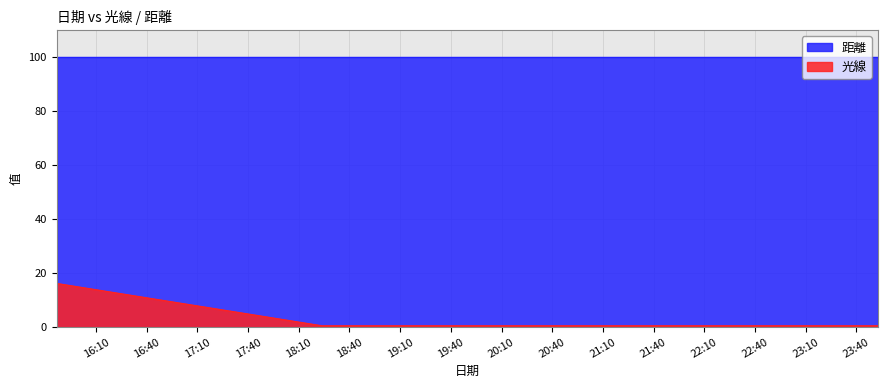

Rank the categories by value from highest to lowest.

2022-11-13 15:46:39, 2022-11-13 15:47:11, 2022-11-13 18:23:40, 2022-11-13 18:24:12, 2022-11-13 23:44:17, 2022-11-13 23:44:50, 2022-11-13 23:45:21, 2022-11-13 23:45:51, 2022-11-13 23:46:21, 2022-11-13 23:46:52, 2022-11-13 23:47:22, 2022-11-13 23:47:52, 2022-11-13 23:48:23, 2022-11-13 23:48:53, 2022-11-13 23:49:23, 2022-11-13 23:49:54, 2022-11-13 23:50:24, 2022-11-13 23:50:55, 2022-11-13 23:51:25, 2022-11-13 23:51:55, 2022-11-13 23:52:26, 2022-11-13 23:52:56